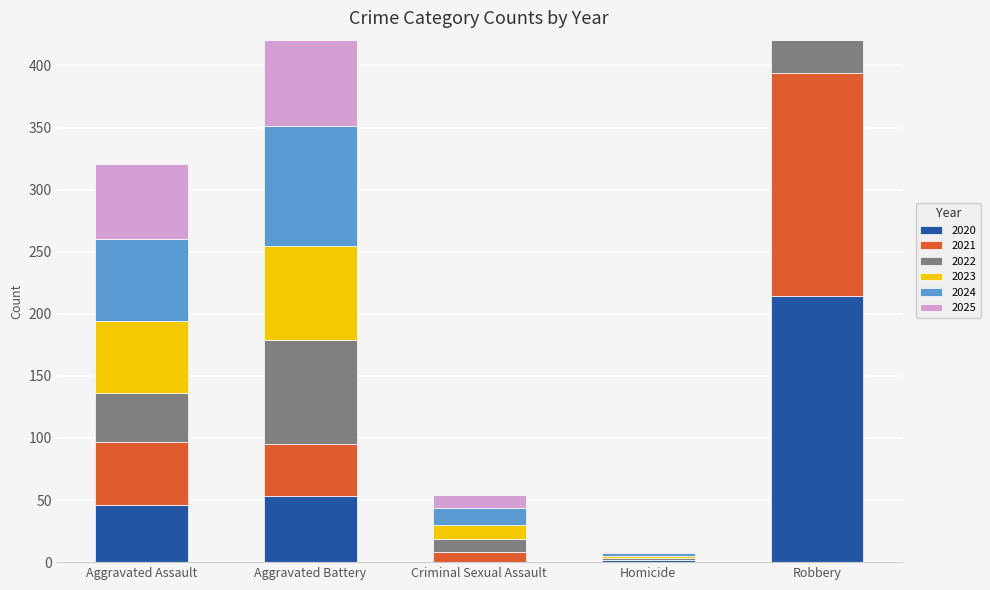

Reading left to right, list all the values displayed in this chart.

2020: Aggravated Assault=46	Aggravated Battery=53	Criminal Sexual Assault=0	Homicide=2	Robbery=214
2021: Aggravated Assault=51	Aggravated Battery=42	Criminal Sexual Assault=8	Homicide=0	Robbery=180
2022: Aggravated Assault=39	Aggravated Battery=84	Criminal Sexual Assault=11	Homicide=1	Robbery=243
2023: Aggravated Assault=58	Aggravated Battery=76	Criminal Sexual Assault=11	Homicide=2	Robbery=181
2024: Aggravated Assault=66	Aggravated Battery=96	Criminal Sexual Assault=14	Homicide=2	Robbery=216
2025: Aggravated Assault=61	Aggravated Battery=99	Criminal Sexual Assault=10	Homicide=1	Robbery=217